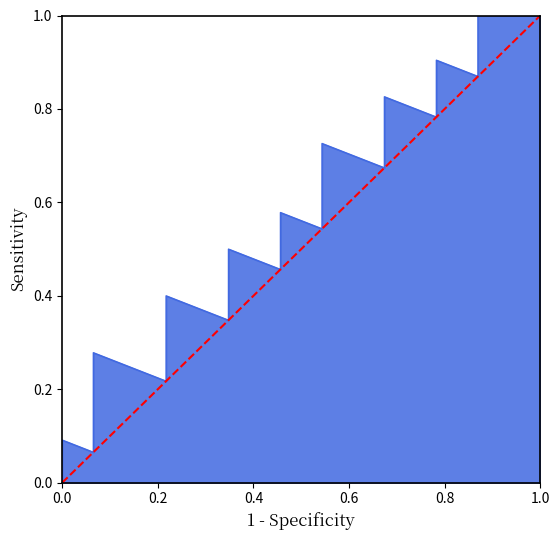

Does the chart have visible grid lines?

No